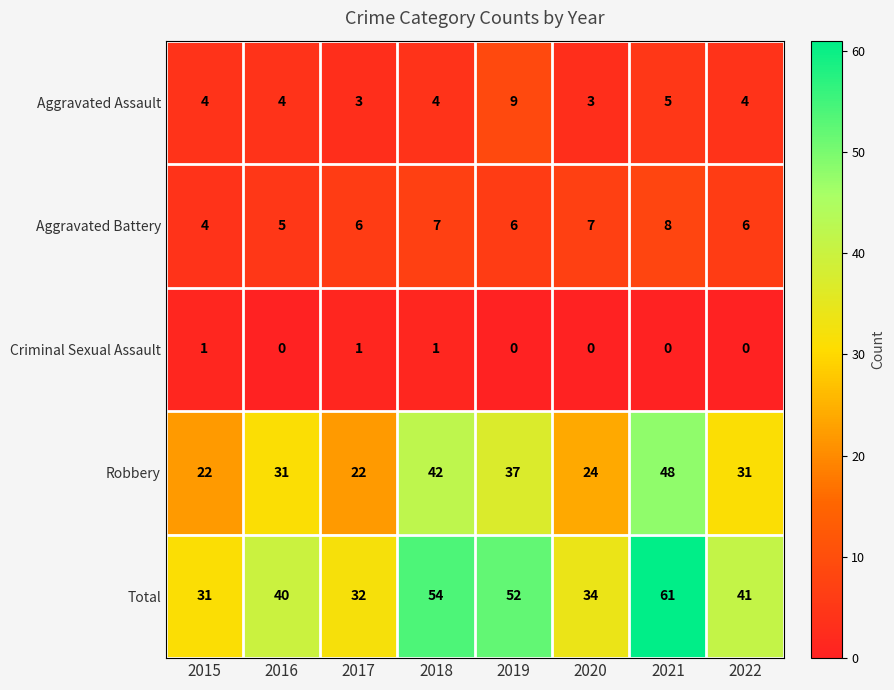

What value does the Total series have at 2022, to the nearest 5?

40